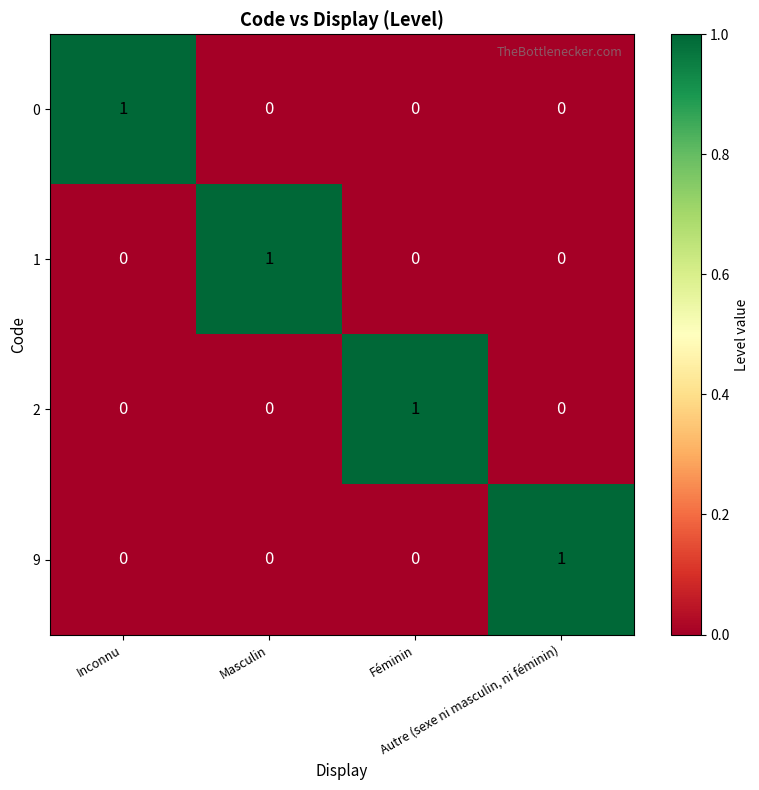

At how many categories does at least one series exceed 0?

4